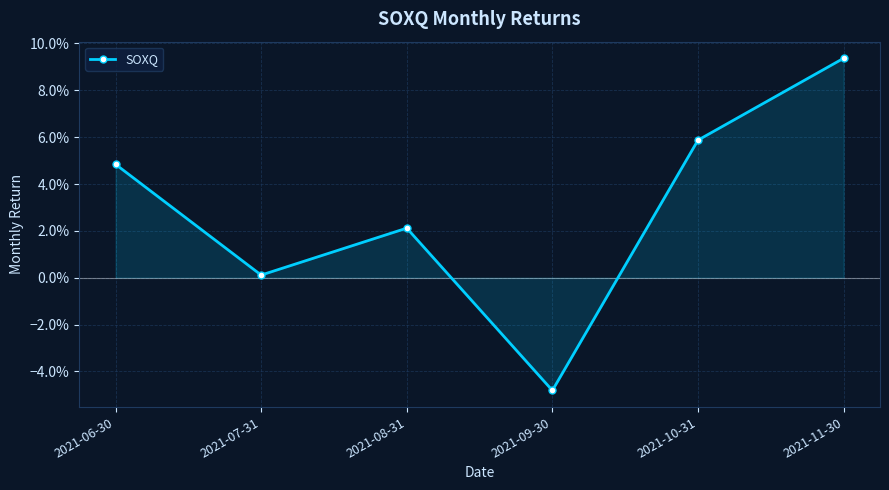

List the labels in order of value, largest first.

2021-11-30, 2021-10-31, 2021-06-30, 2021-08-31, 2021-07-31, 2021-09-30